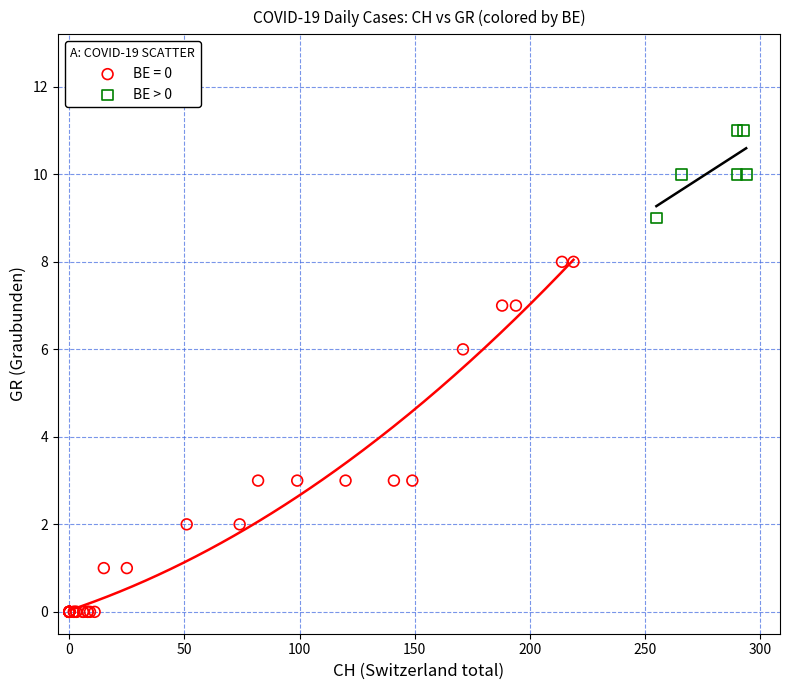

Which series contains the lowest Y value?

BE = 0